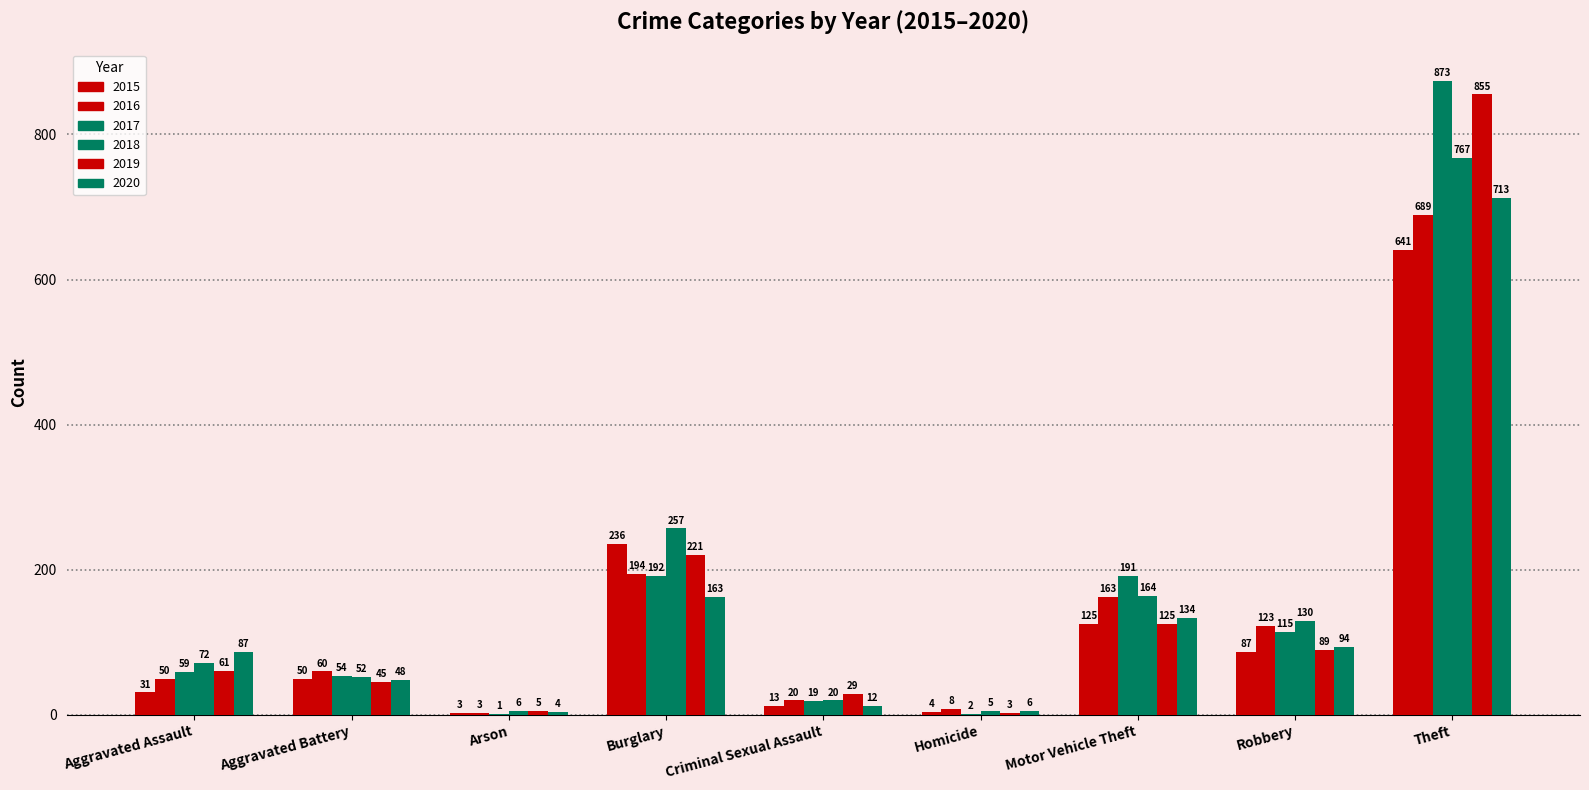

Which has a higher value, Aggravated Battery or Aggravated Assault?

Aggravated Battery